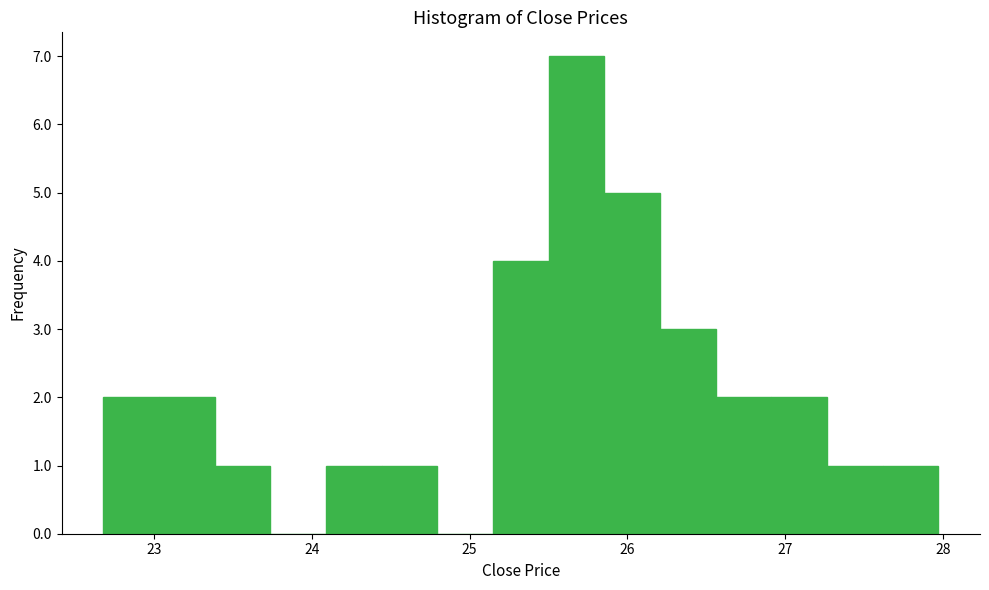

Read against the x-axis, roughly where is the centre of the tallest bar?

25.7